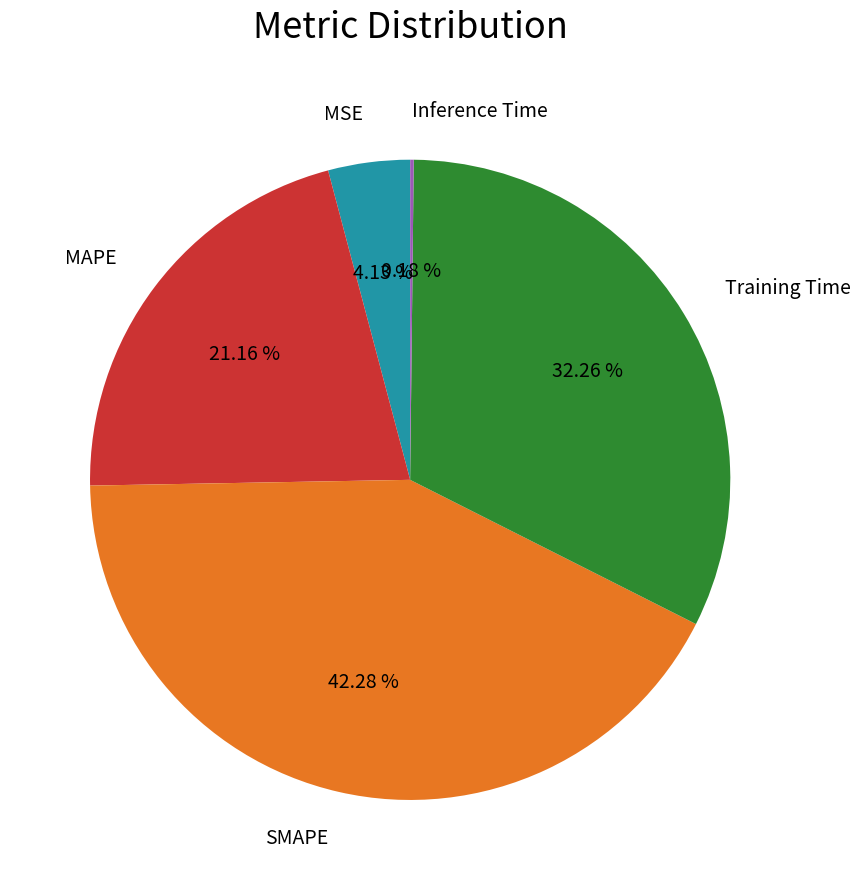

The Training Time slice represents 32% of the pie. True or false?

True